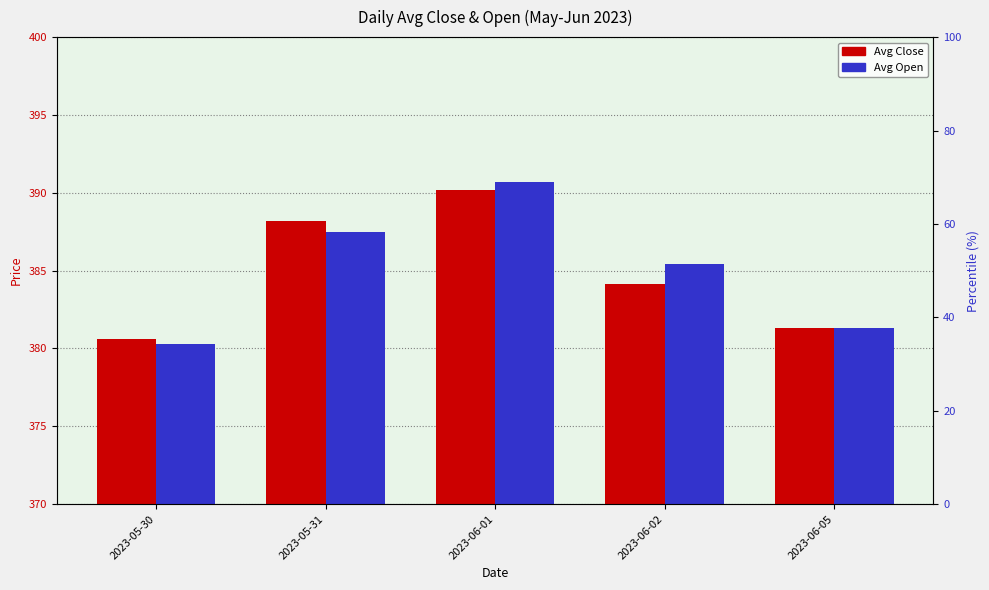

Reading right to left, list all the values displayed in this chart.

Avg Close: 381.3	384.1	390.2	388.2	380.6
Avg Open: 381.3	385.4	390.7	387.5	380.3